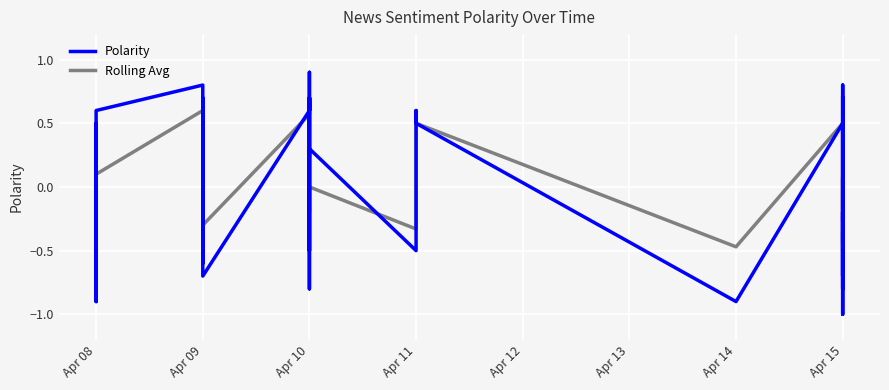

How many data points in Polarity are above 0?

21